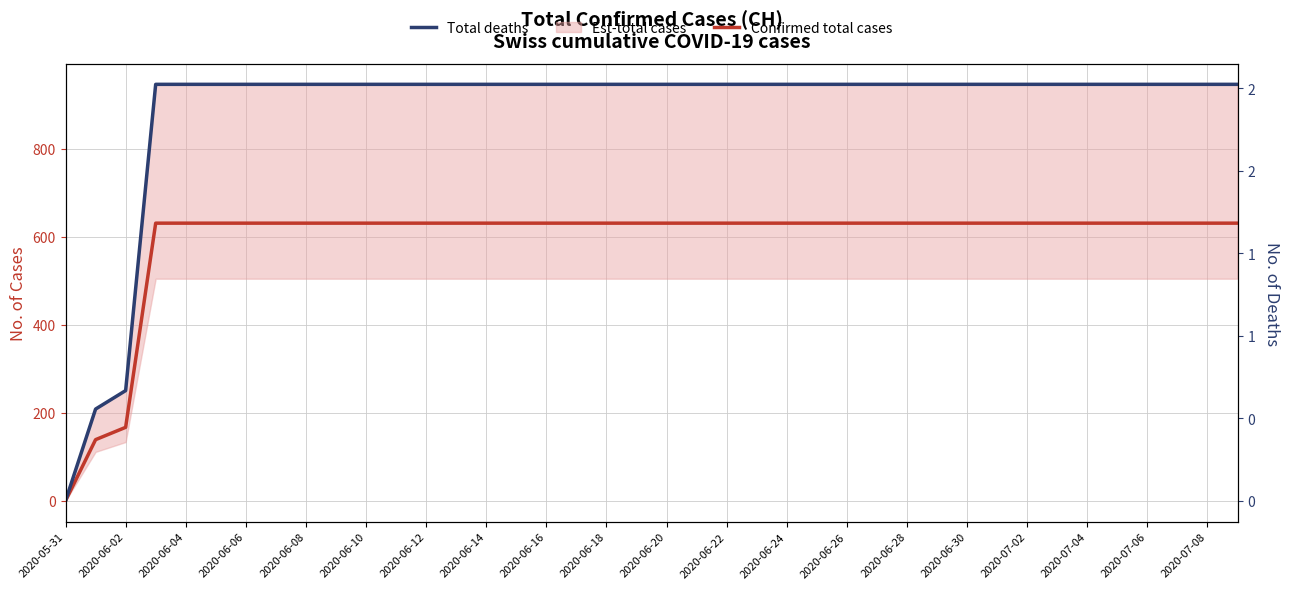

What is the sum of all Total deaths values?

94.6